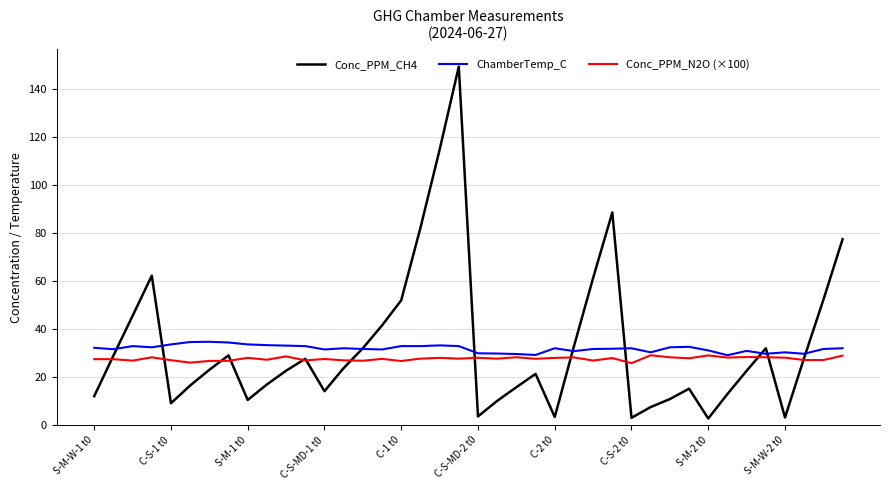

Which series has the widest spread of values?

Conc_PPM_CH4